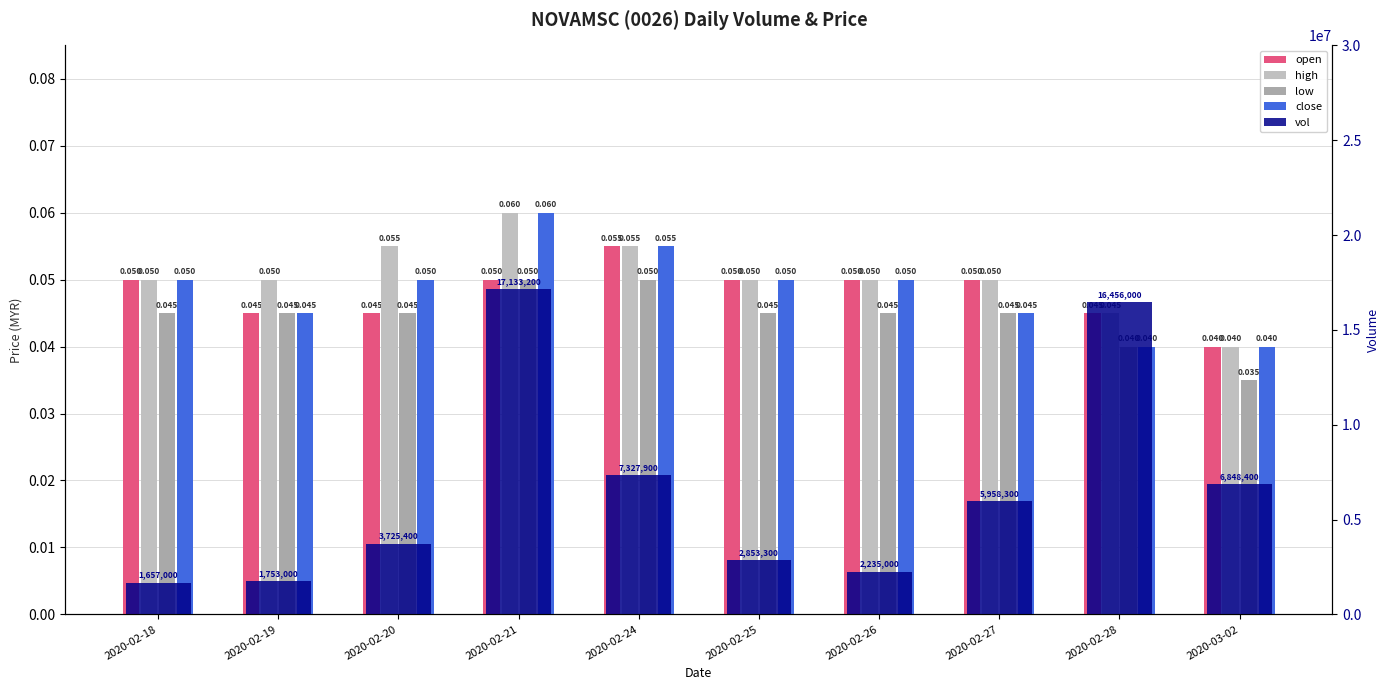

Does the chart contain stacked bars?

No